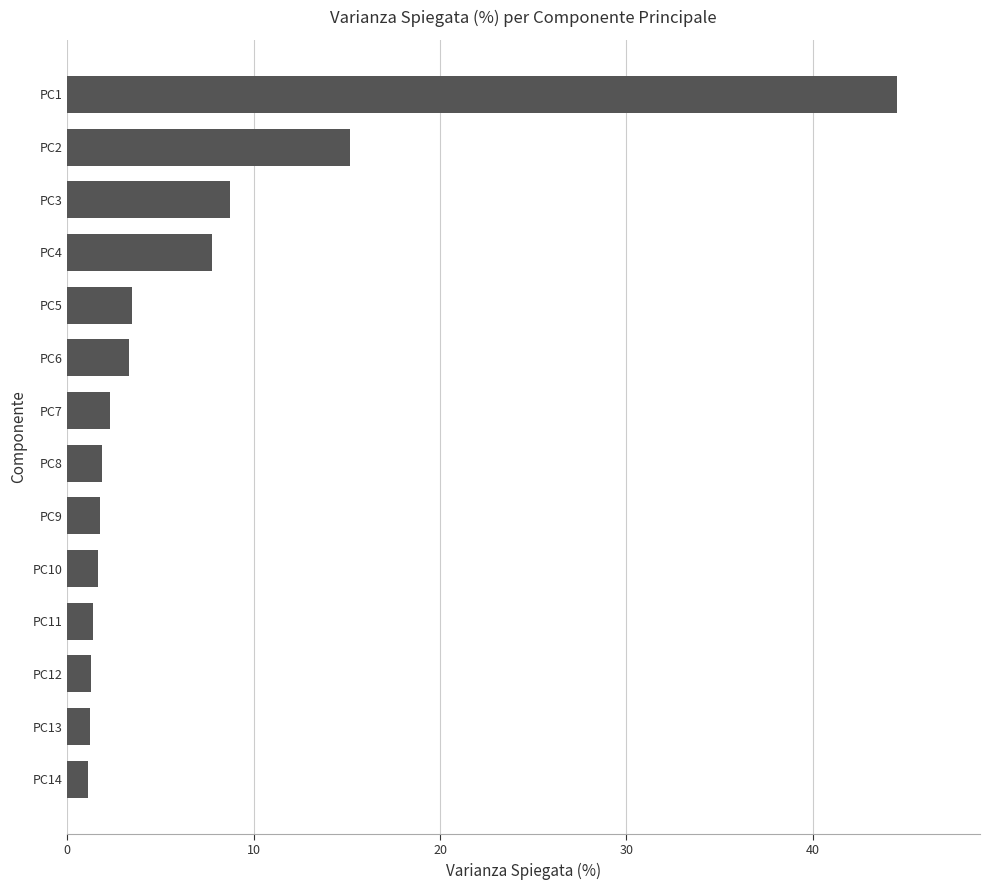

How many series are shown in this chart?

1